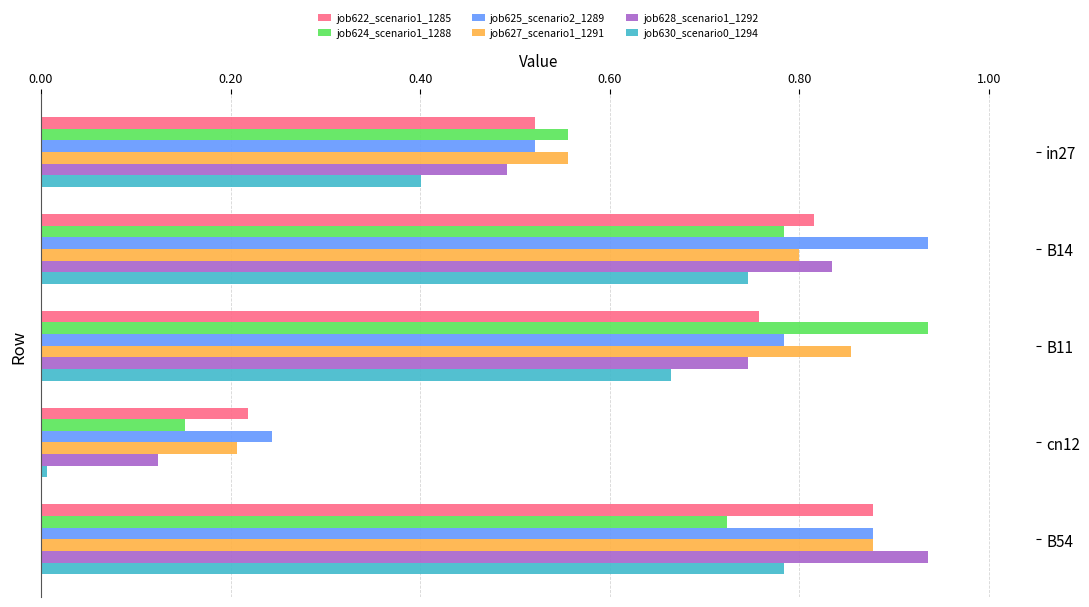

What is the total value across all series at in27?

3.0